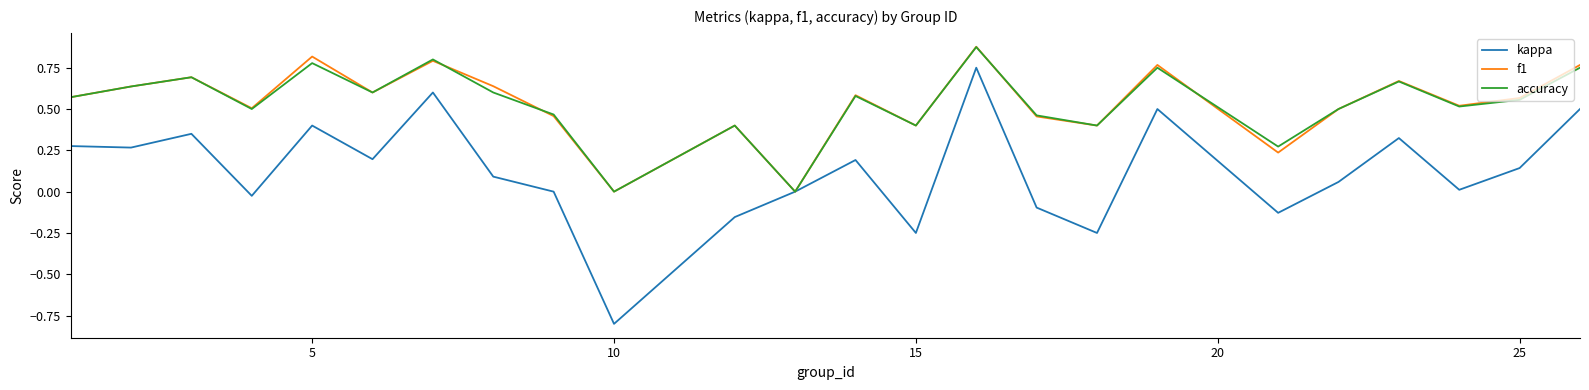

Which series has the widest spread of values?

kappa